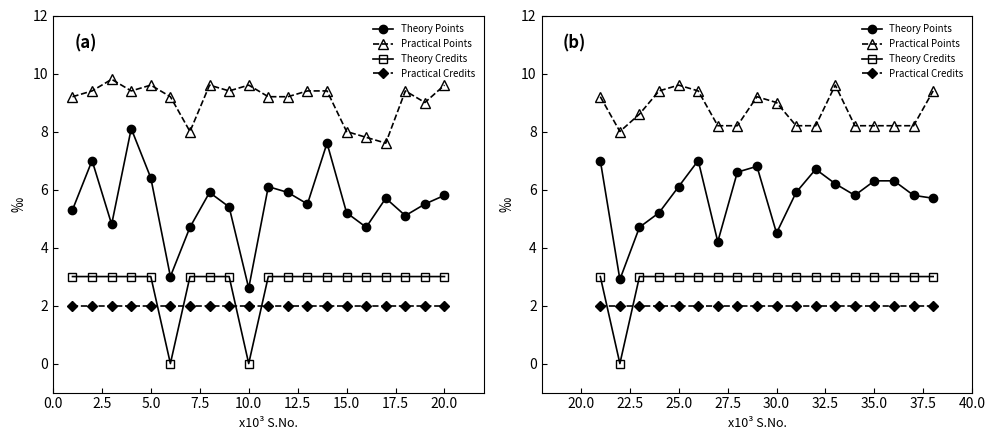

Does the chart have visible grid lines?

No